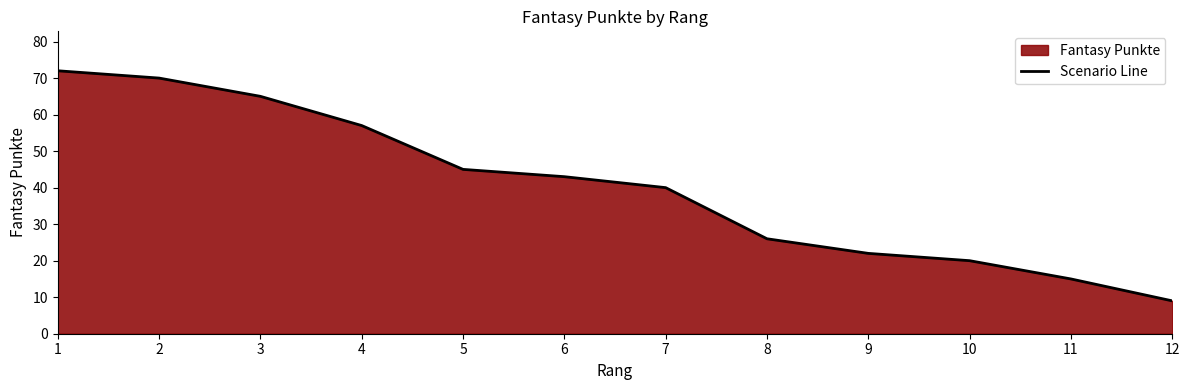

List the labels in order of value, largest first.

1, 2, 3, 4, 5, 6, 7, 8, 9, 10, 11, 12